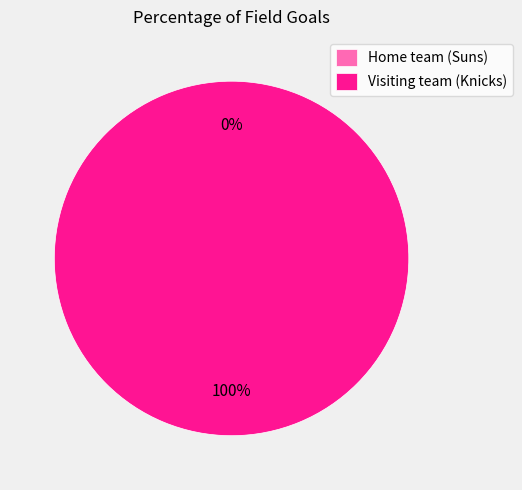

Which category accounts for the majority?

Visiting team (Knicks)